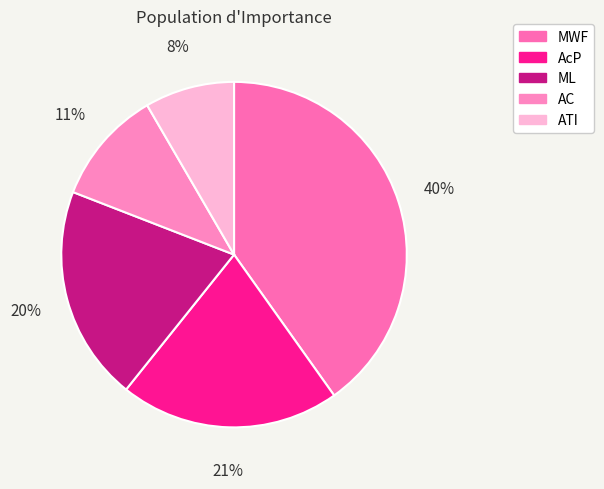

To the nearest percent, what percentage of the pie is AC?

11%